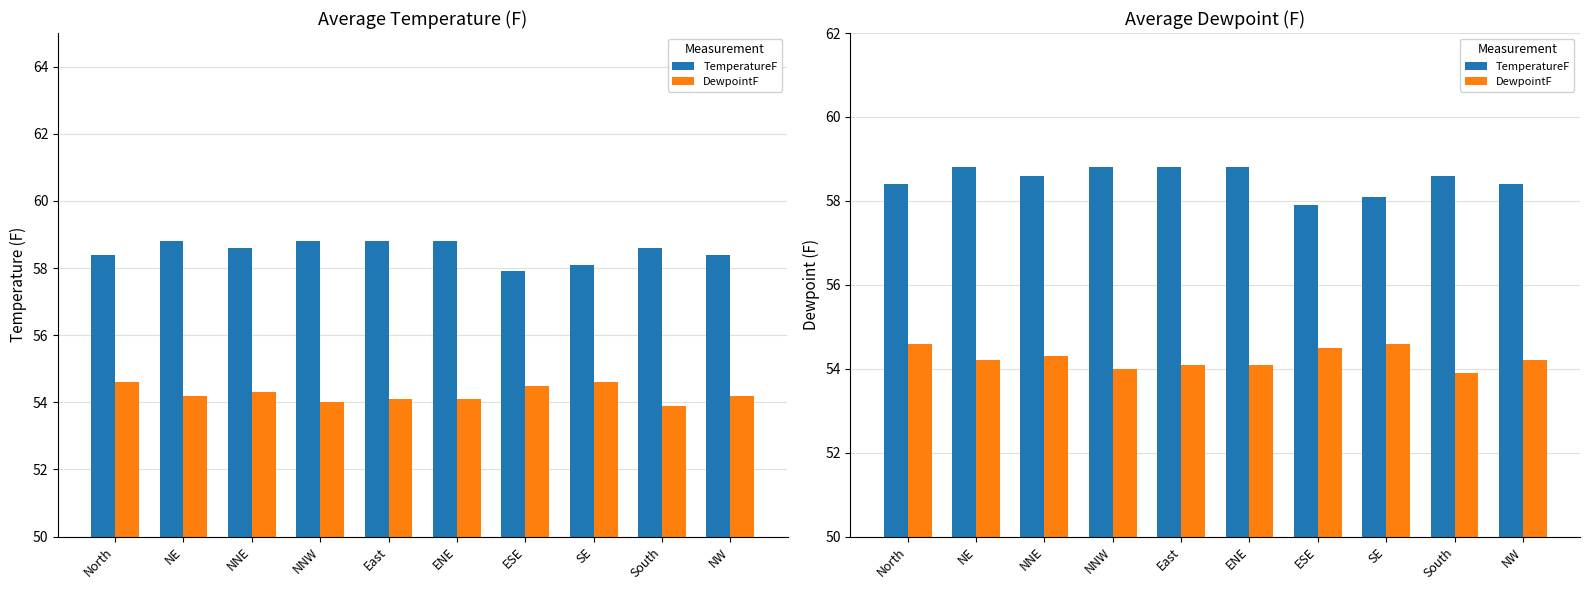

What is the sum of all DewpointF values?

542.5